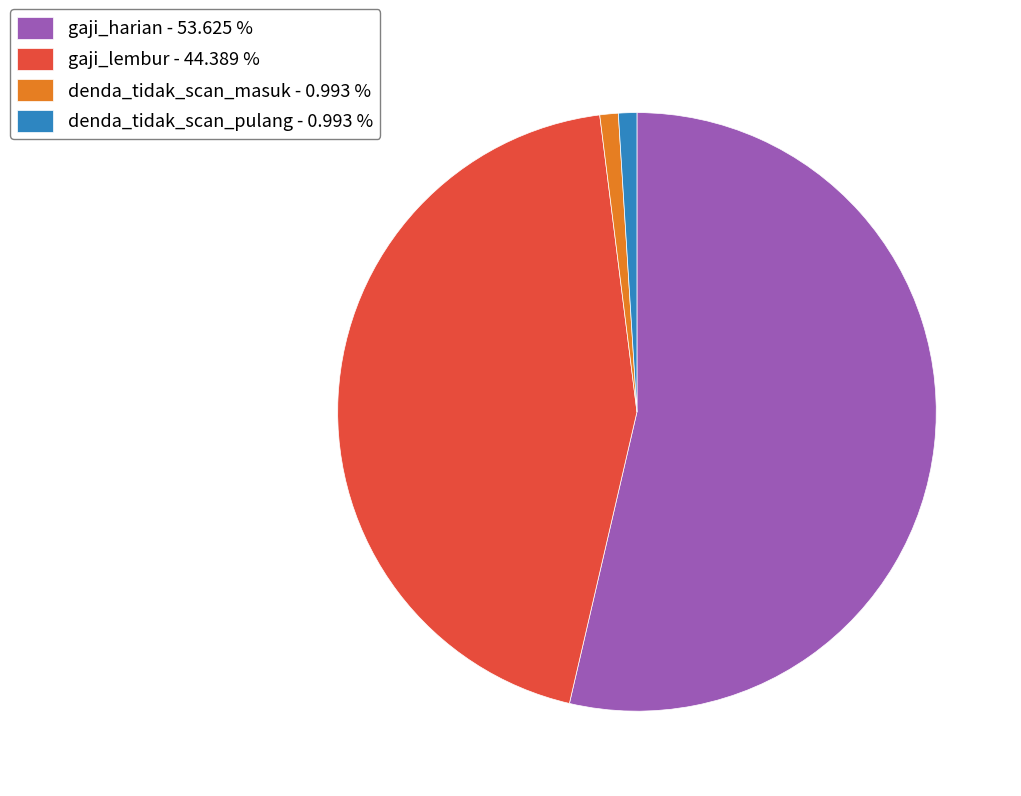

Which has a higher value, gaji_lembur - 44.389 % or denda_tidak_scan_masuk - 0.993 %?

gaji_lembur - 44.389 %